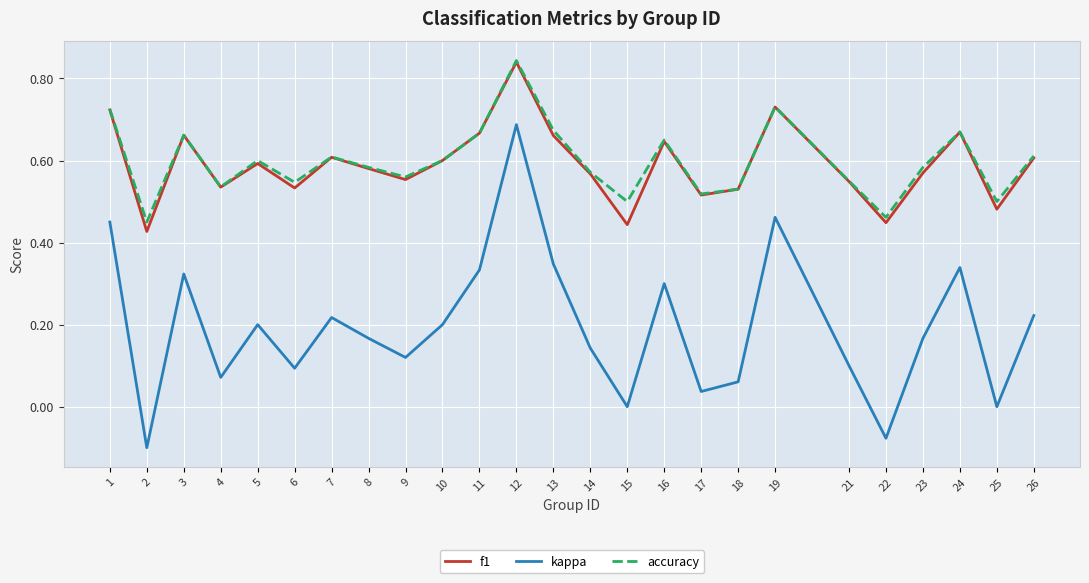

Where is f1 nearest to the value 0?

2